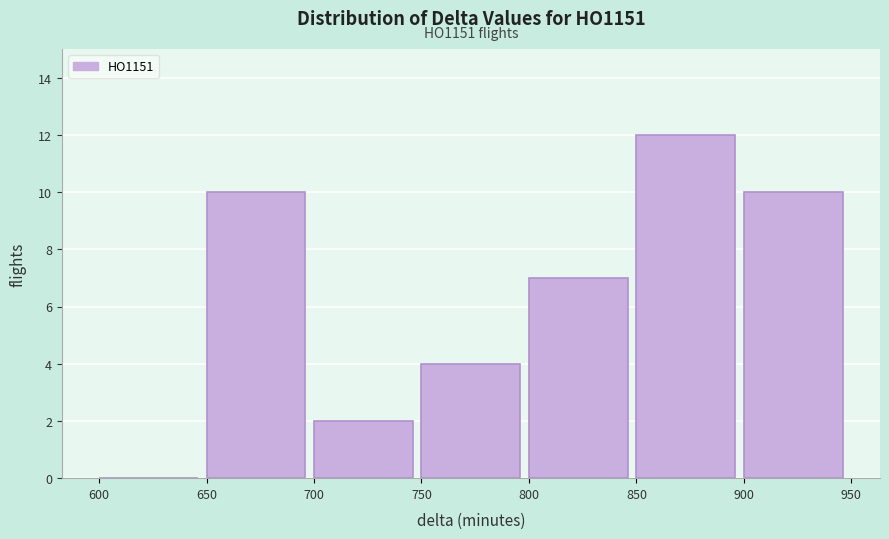

Which range on the x-axis has the tallest bar?

850 to 900